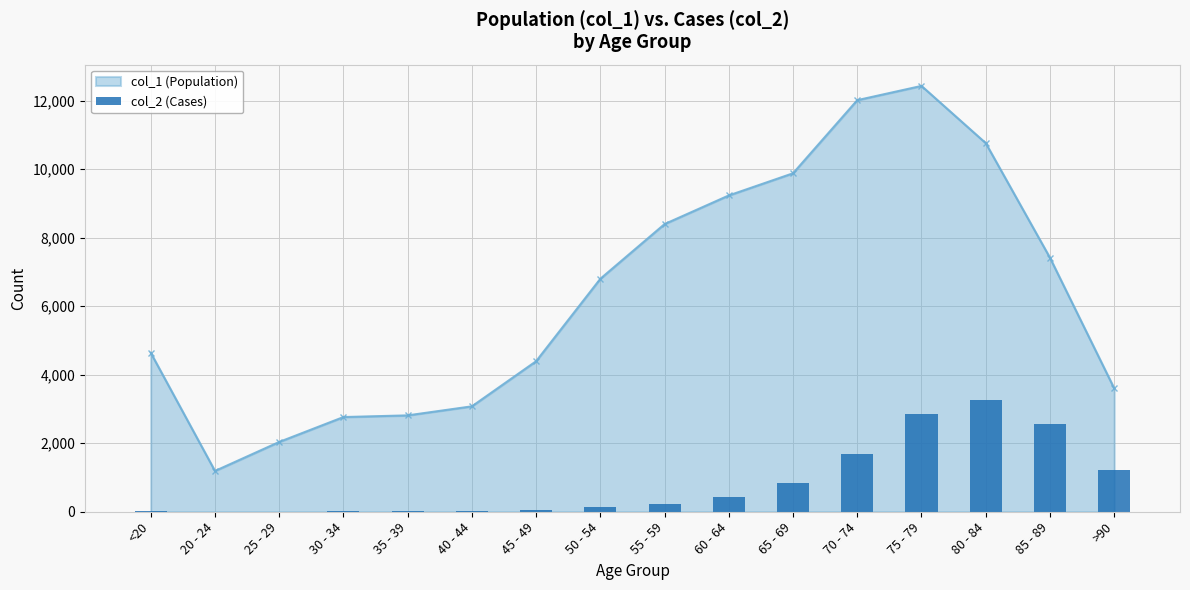

At which category does the chart reach its minimum across all series?

25 - 29